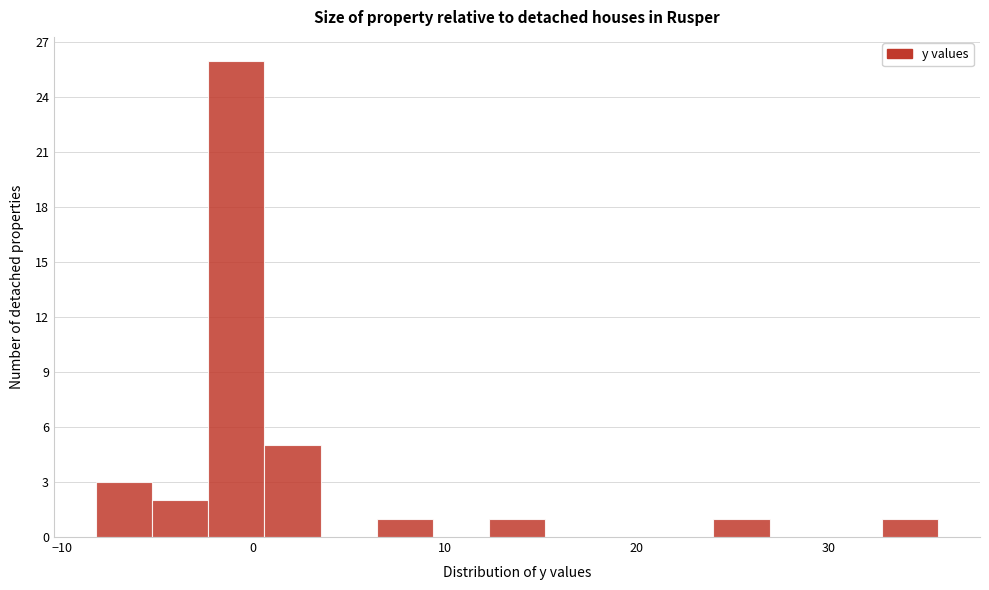

Around what value on the x-axis is the tallest bar? Give the approximate position of its centre, as read against the axis.

-1